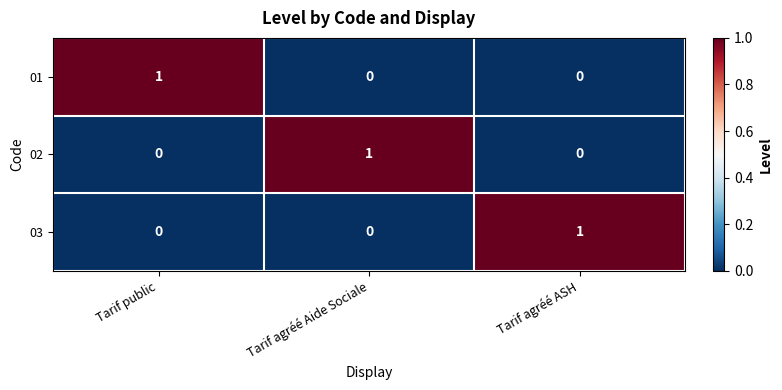

At how many categories does at least one series exceed 0?

3